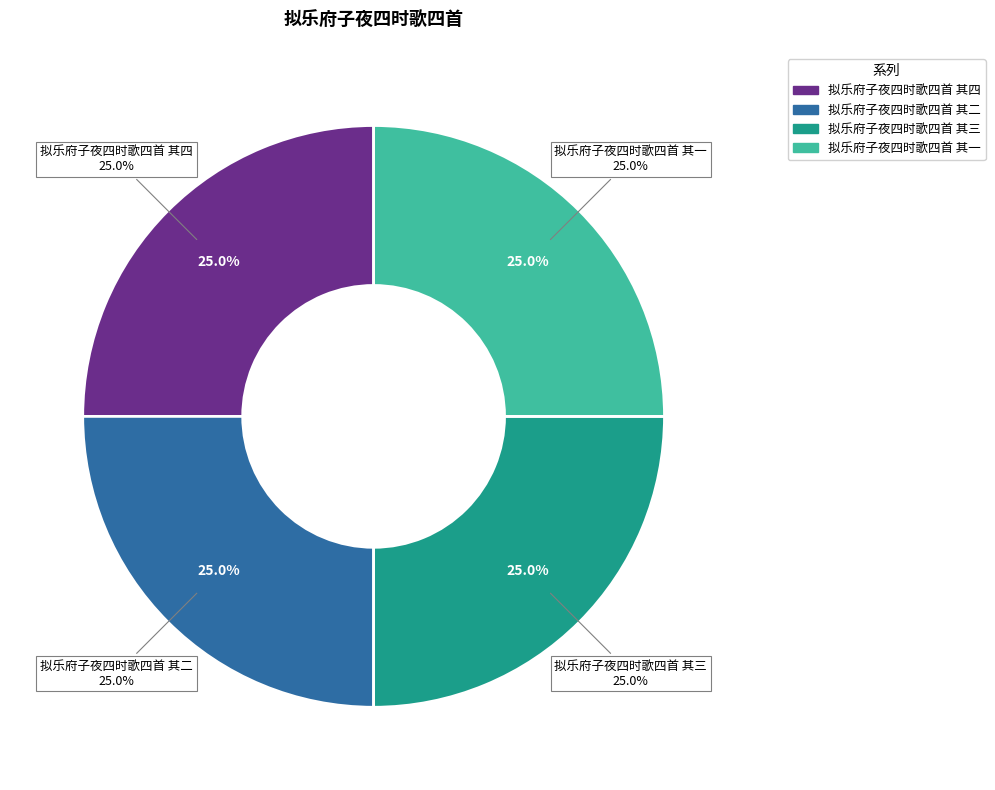

Combined, do 拟乐府子夜四时歌四首 其一 and 拟乐府子夜四时歌四首 其二 account for over 50%?

No